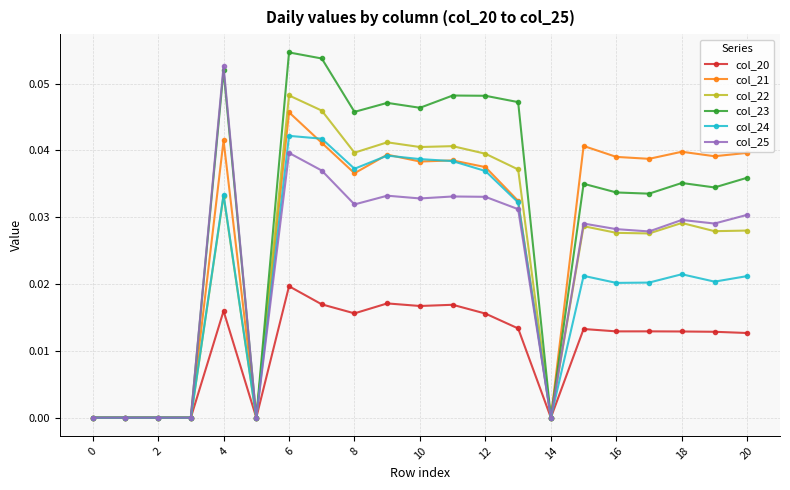

What are all the series names shown in the legend?

col_20, col_21, col_22, col_23, col_24, col_25